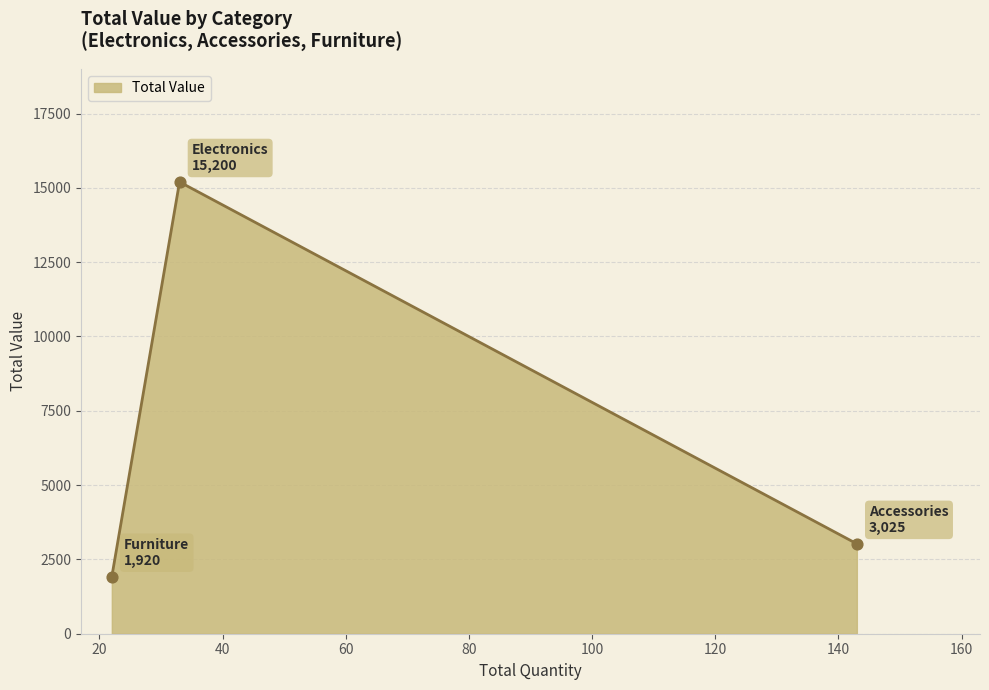

What is the maximum value shown in the chart?

15200